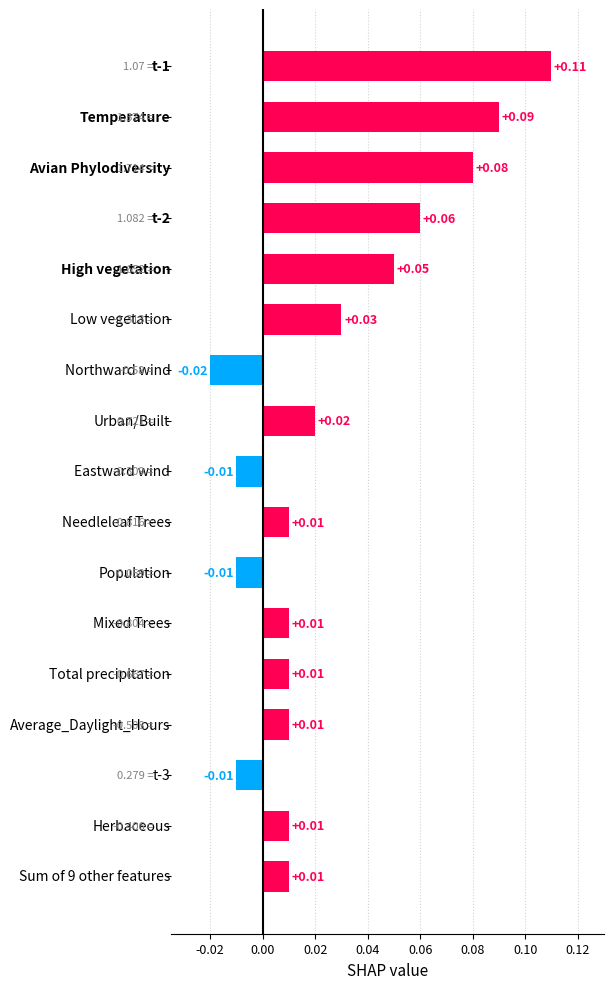

How many series are shown in this chart?

1